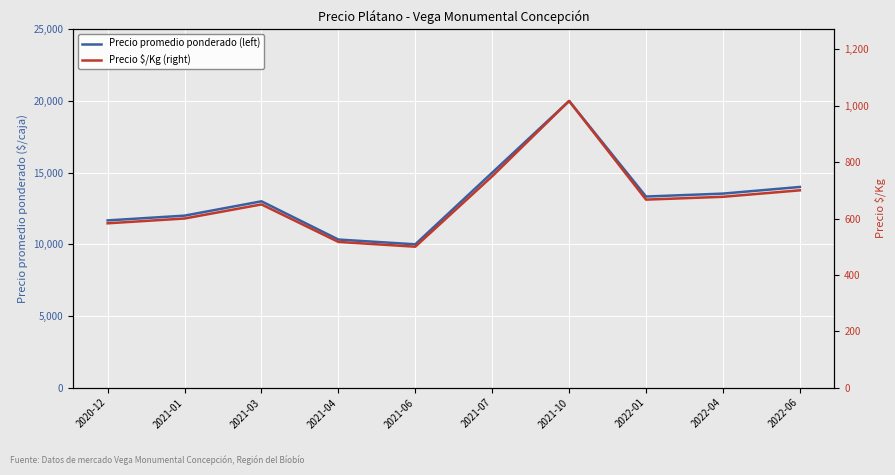

What is the difference between the second highest and minimum values in the Precio $/Kg (right) series?

250